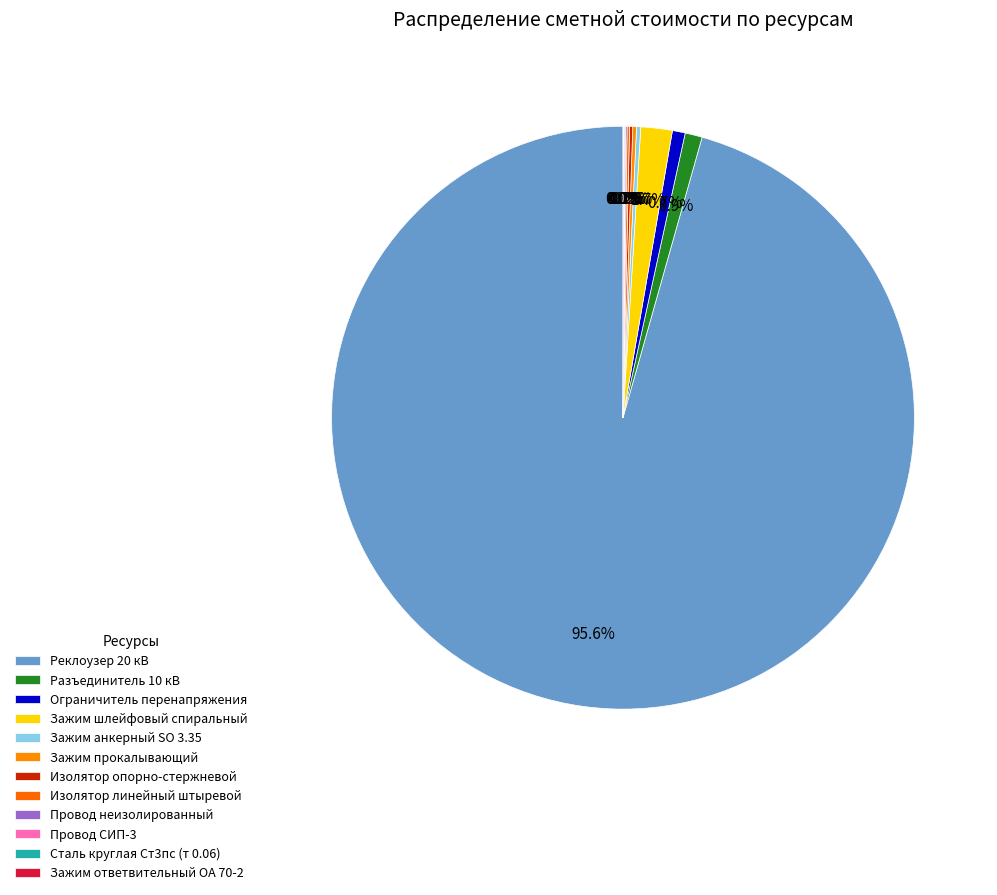

What is the total percentage of Изолятор линейный штыревой and Зажим анкерный SO 3.35?

0.4%